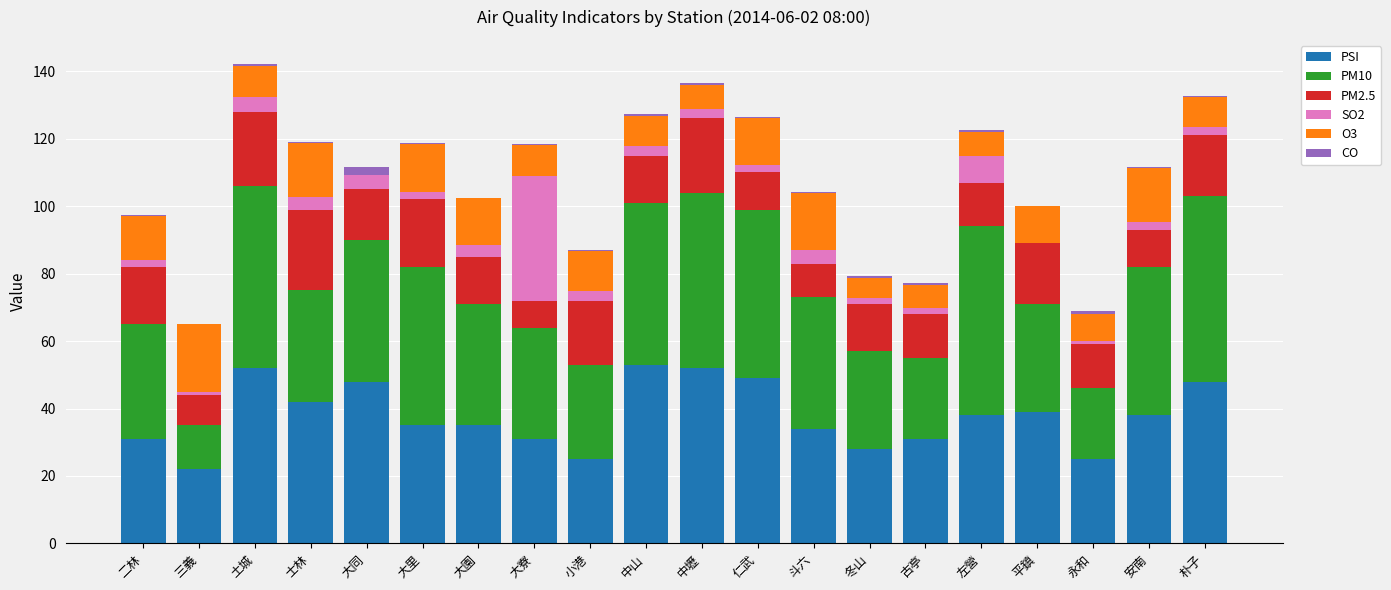

Is it true that PSI equals 16.5 at 小港?

False